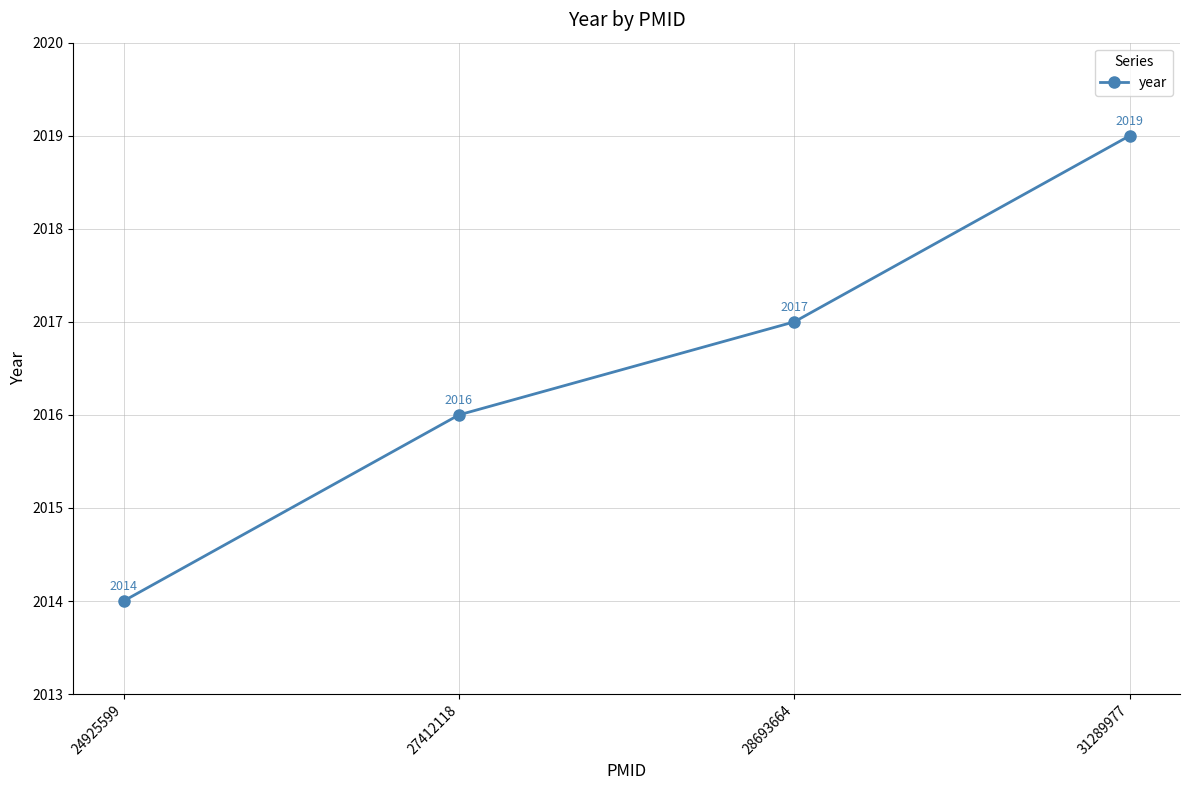

Read the value at 28693664.

2017